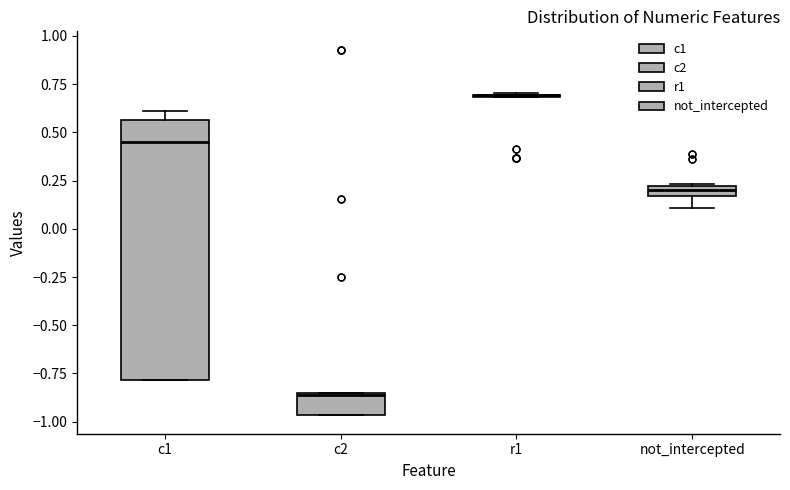

Comparing the boxes themselves (not the whiskers), which one is the tallest?

c1